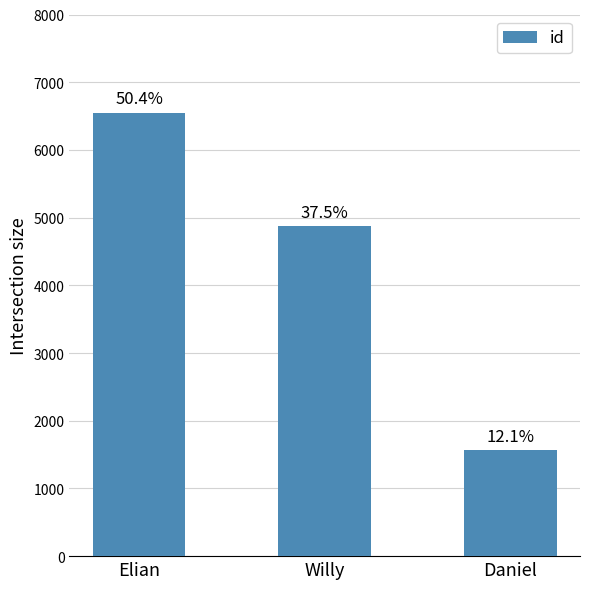

What is the label of the 2nd bar from the left?

Willy